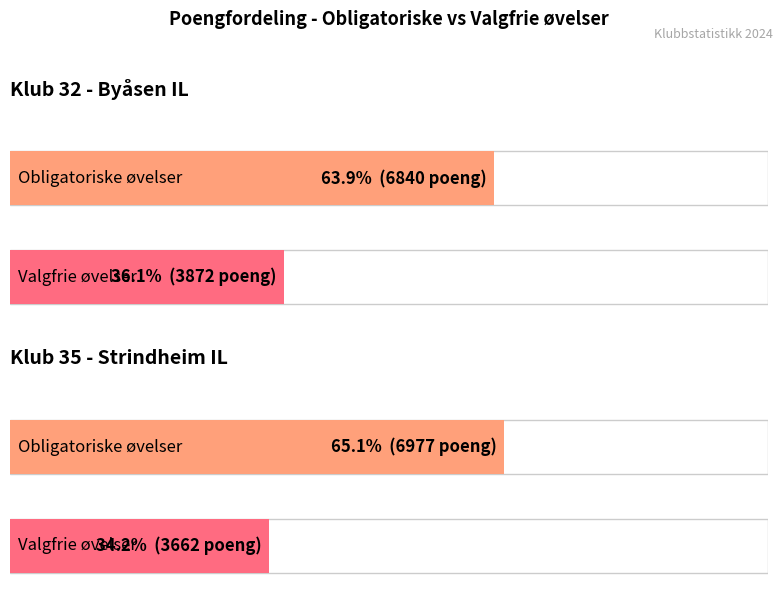

Which series has the widest spread of values?

Valgfrie øvelser - Sum poeng